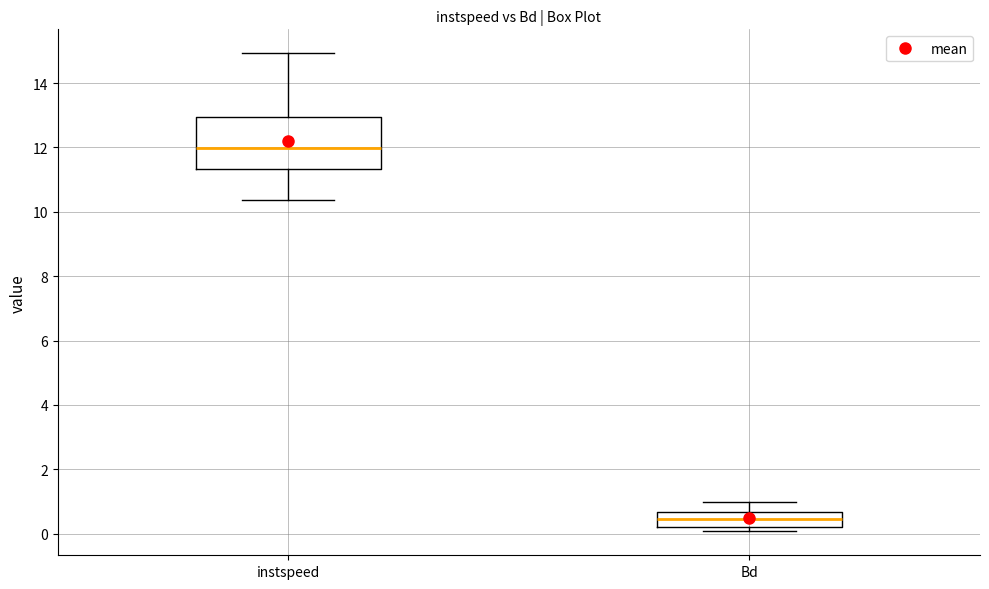

Reading left to right, read every box against the y-axis: the position of its median line, the range the box covers, and the ends of its whiskers. The values are not printed on the chart, so give them approximately, as read against the axis.

instspeed: median 12.0, box 11.4 to 13.0, whiskers 10.4 to 15.0
Bd: median 0.4, box 0.2 to 0.6, whiskers 0.0 to 1.0